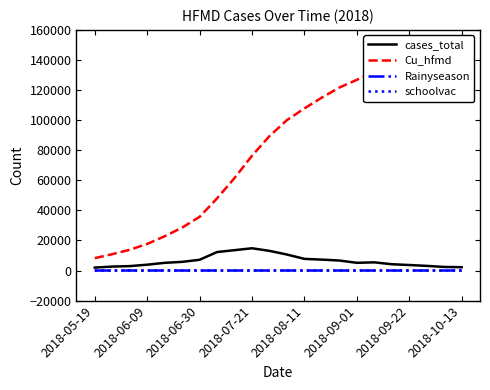

Which category has the lowest value across all series?

2018-05-19